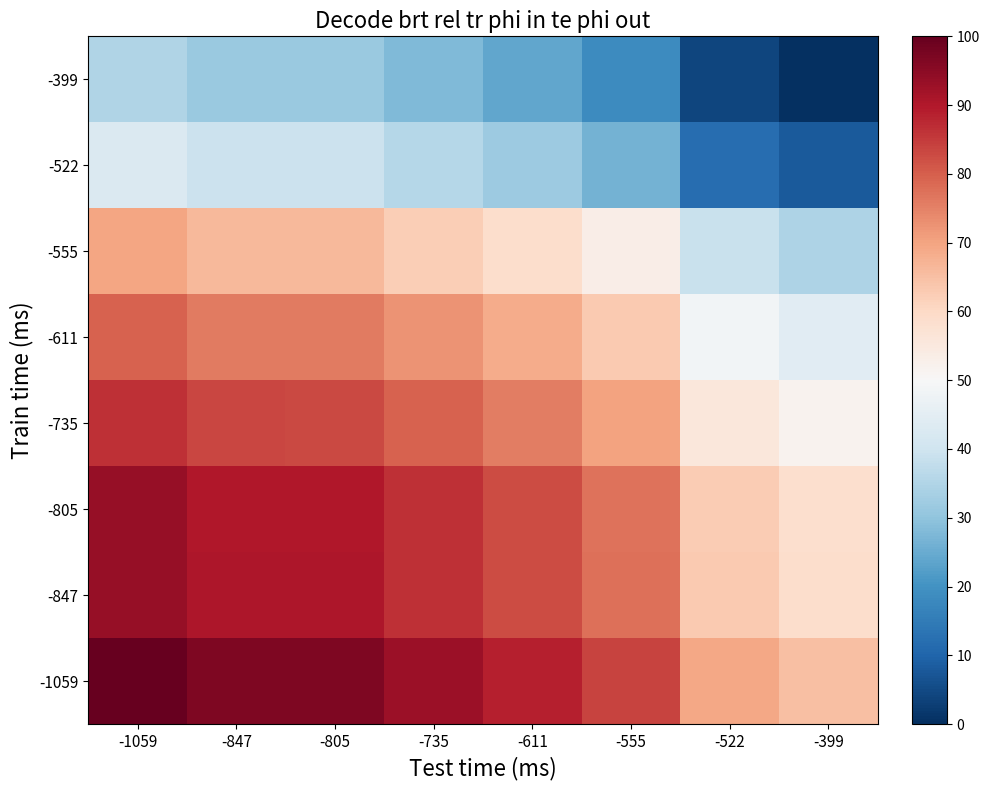

At how many categories does at least one series exceed 16?

8